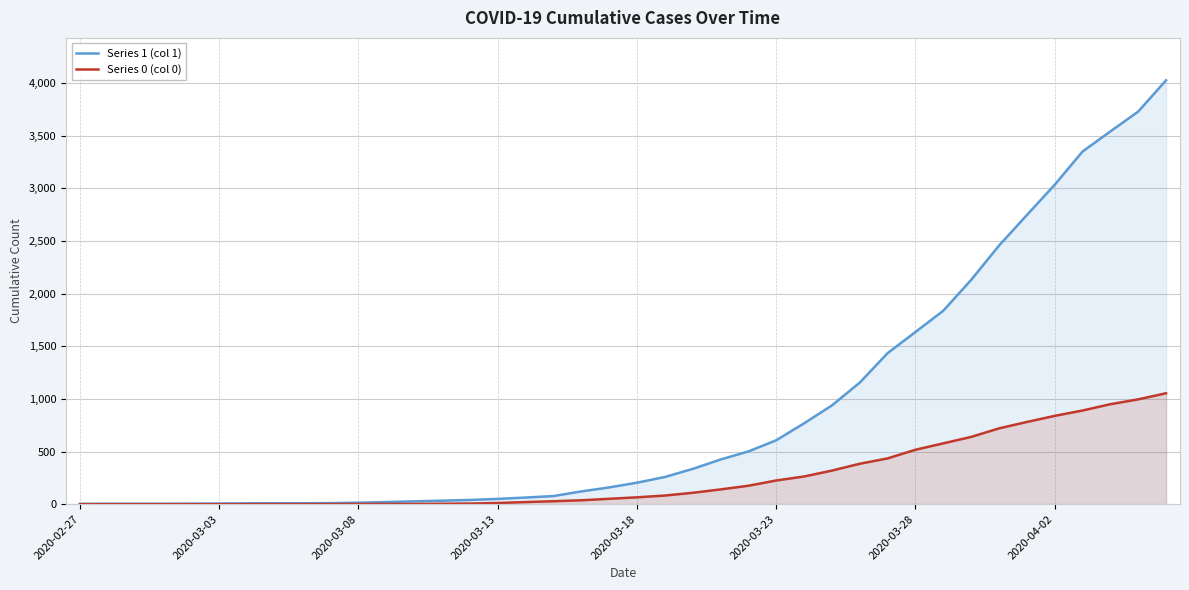

Rank the series by their maximum value, from highest to lowest.

Series 1 (col 1), Series 0 (col 0)